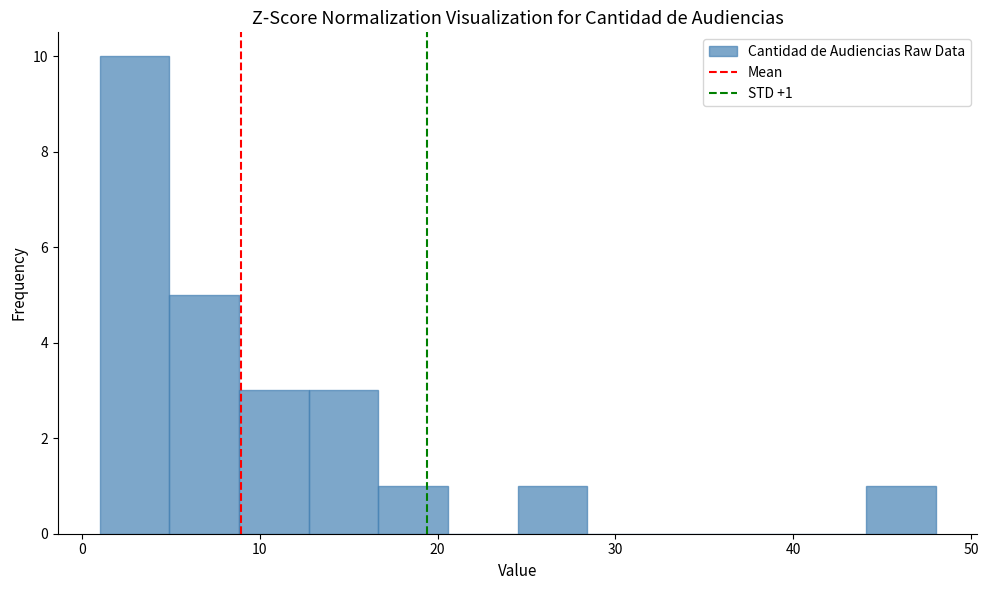

Around what value on the x-axis is the tallest bar? Give the approximate position of its centre, as read against the axis.

3